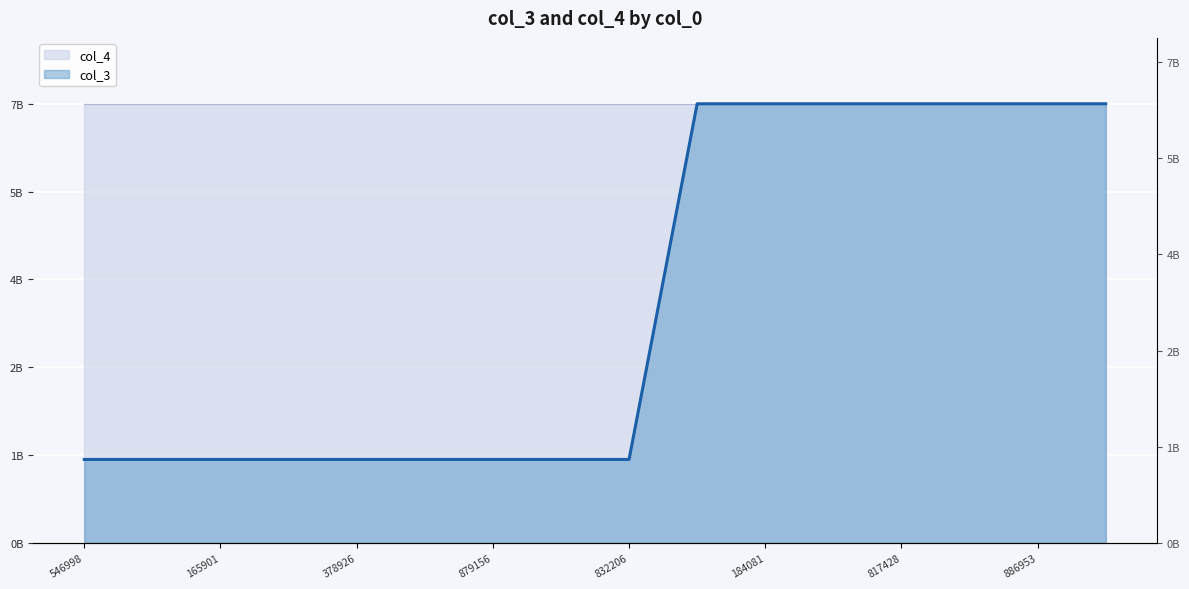

Is it true that the value at 184081 is 7285813456?

True